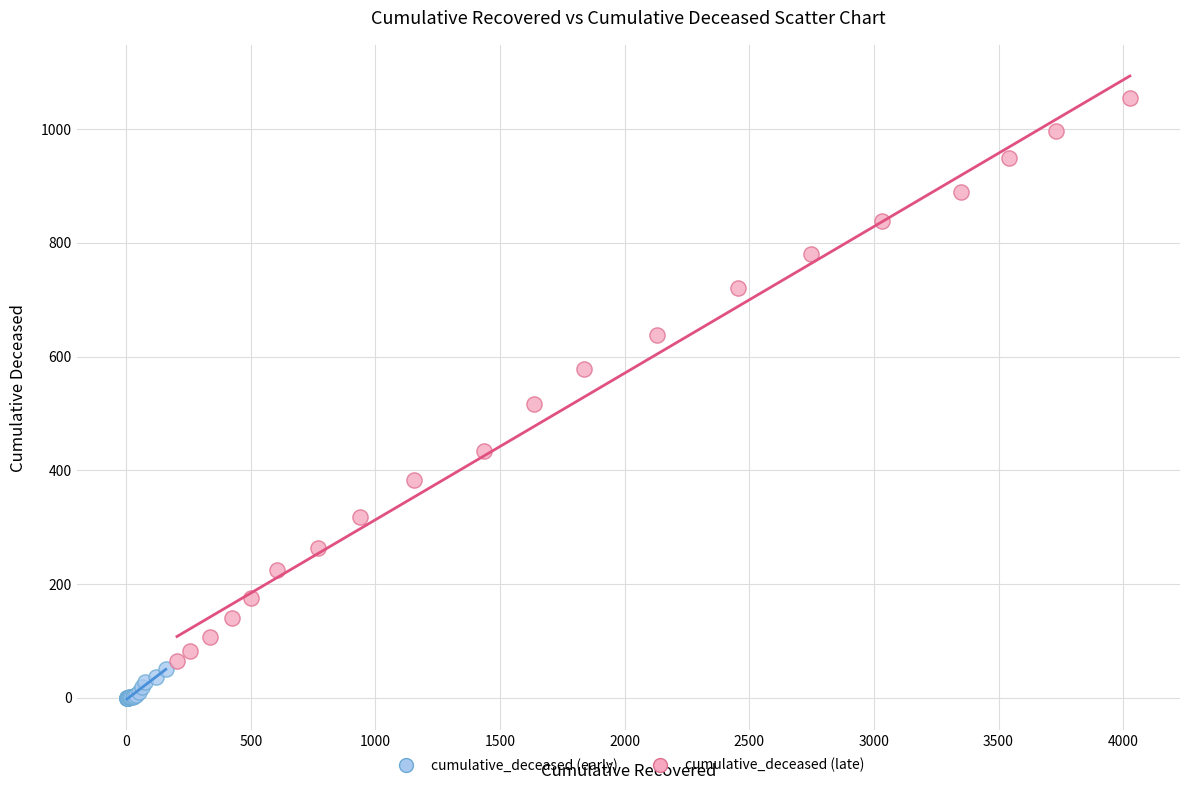

Which series reaches the maximum Y coordinate?

cumulative_deceased (late)